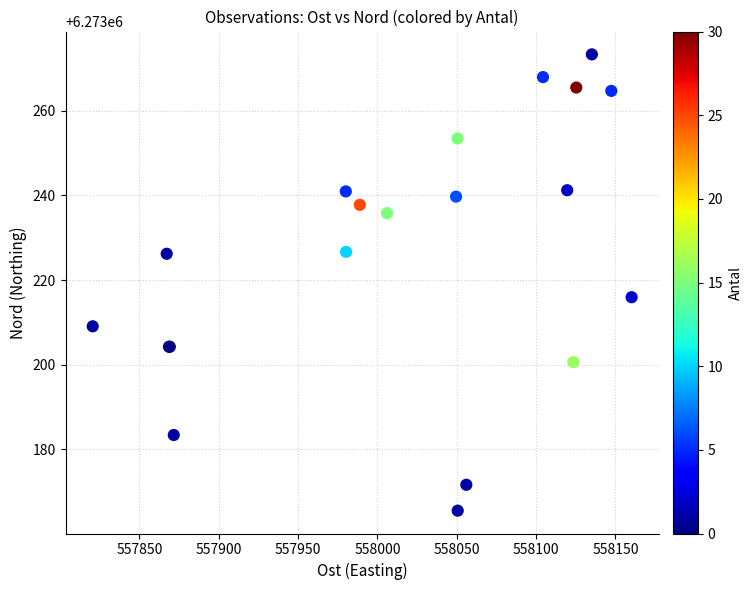

What Y value in the scatter plot is closest to 6273219?

6273215.9